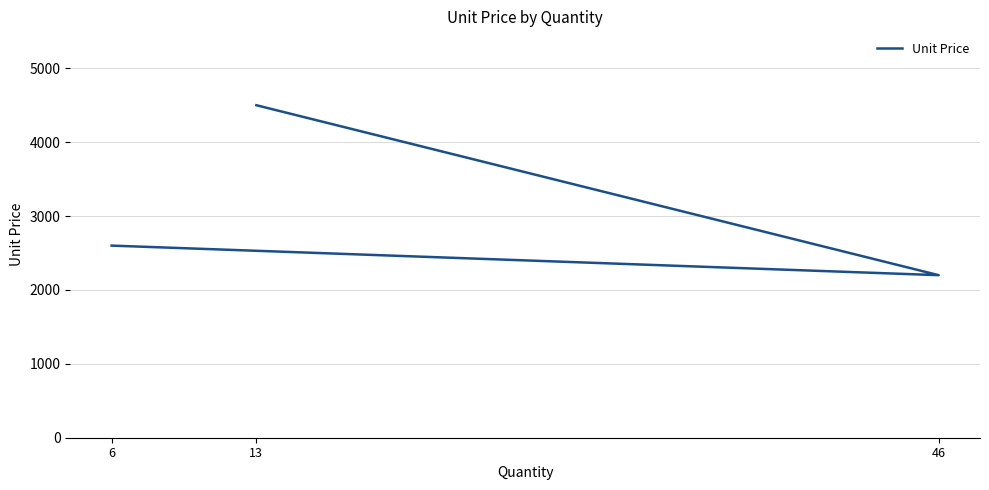

What is the sum of all values?

9300